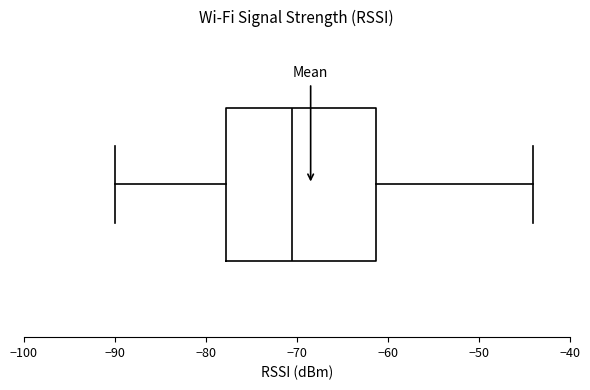

Read this box plot against the x-axis: the position of the median line, the range covered by the box, and the ends of both whiskers. The values are not printed on the chart, so give them approximately, as read against the axis.

median -70, box -78 to -61, whiskers -90 to -44